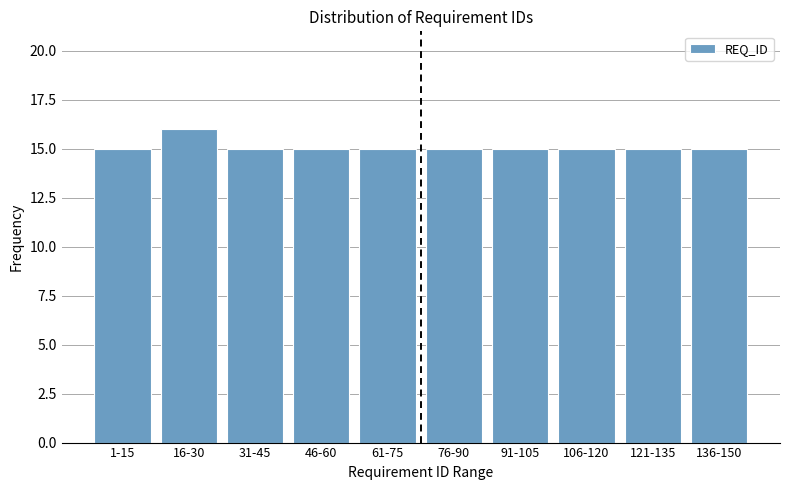

Reading left to right, extract all data points from this chart.

15	16	15	15	15	15	15	15	15	15